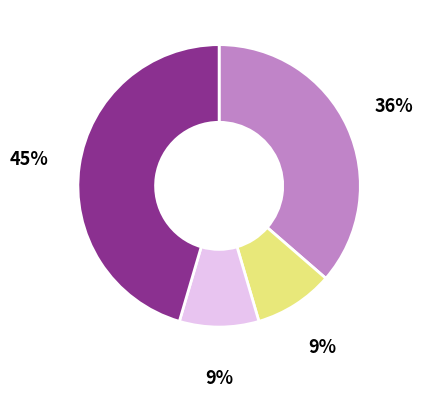

Count the number of slices in the pie.

4